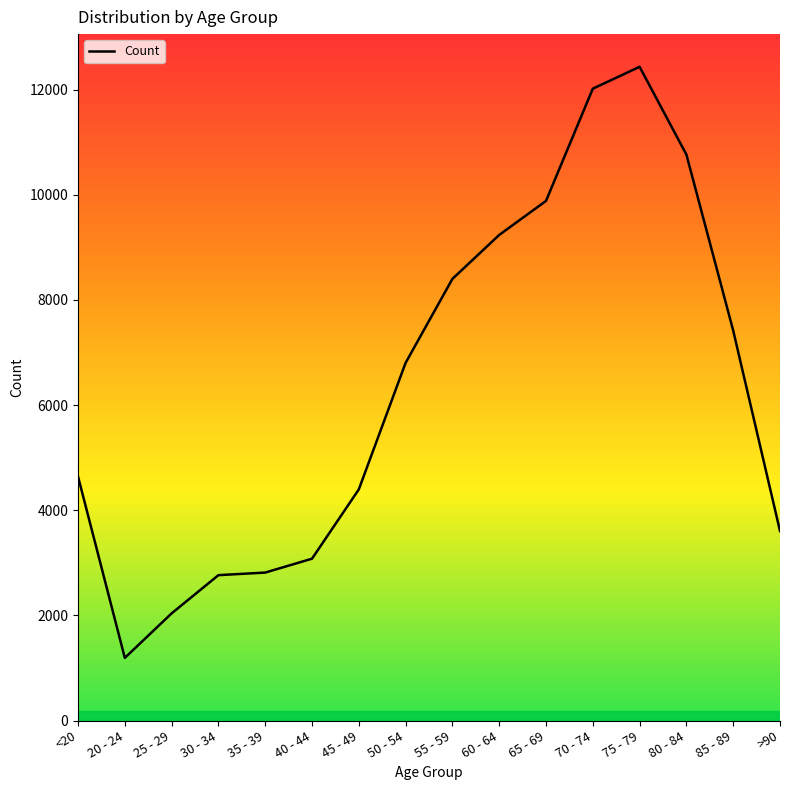

Where is the first local minimum?

20 - 24